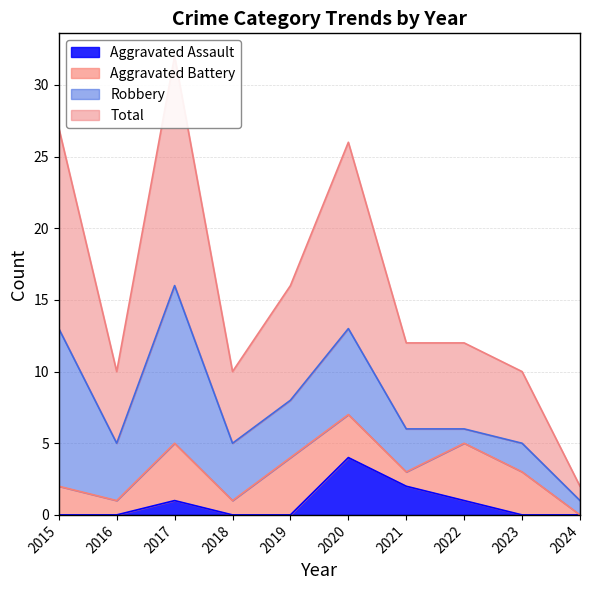

The value of Aggravated Assault at 2023 is 2. True or false?

False